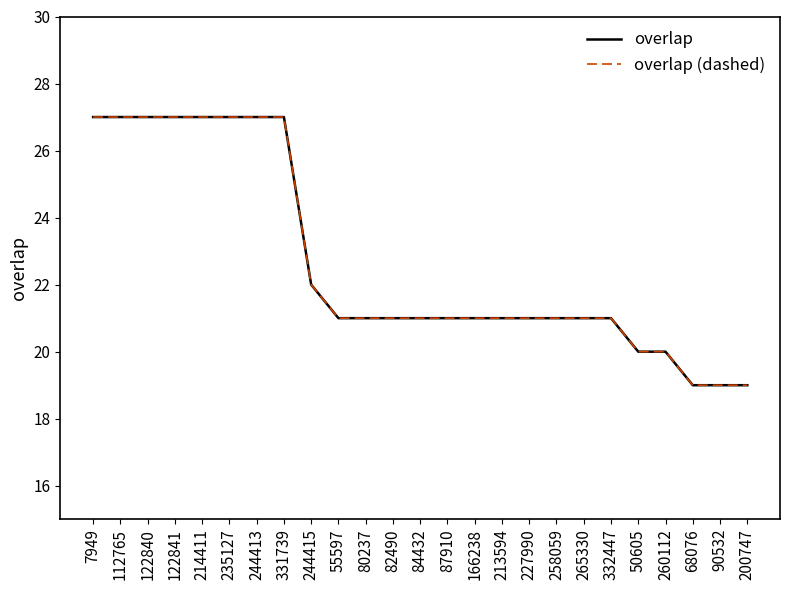

Where does the overlap (dashed) series first go above 21?

7949